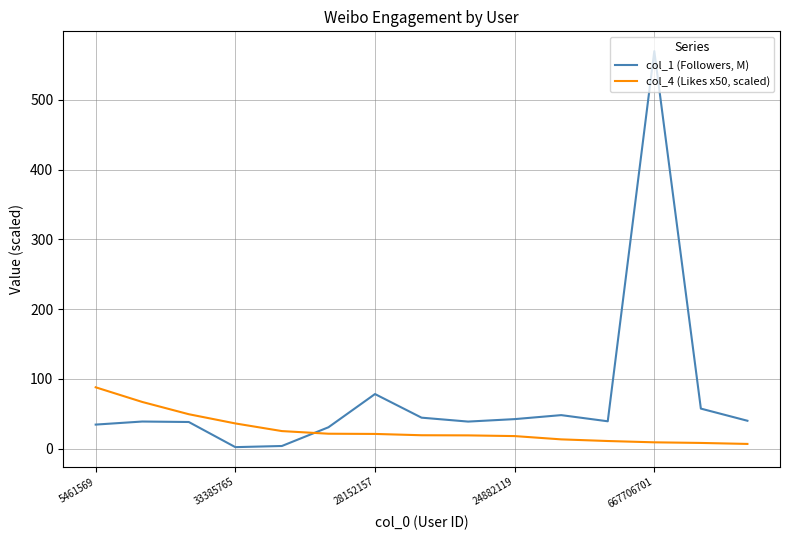

Which series has the largest range (max minus min)?

col_1 (Followers, M)